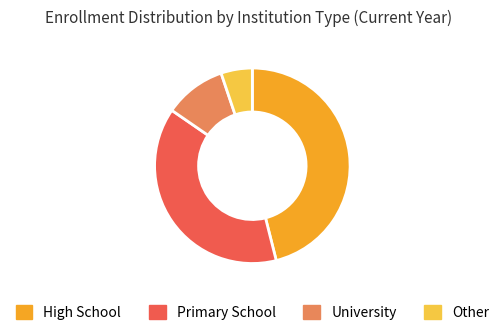

How many slices are in this pie chart?

4